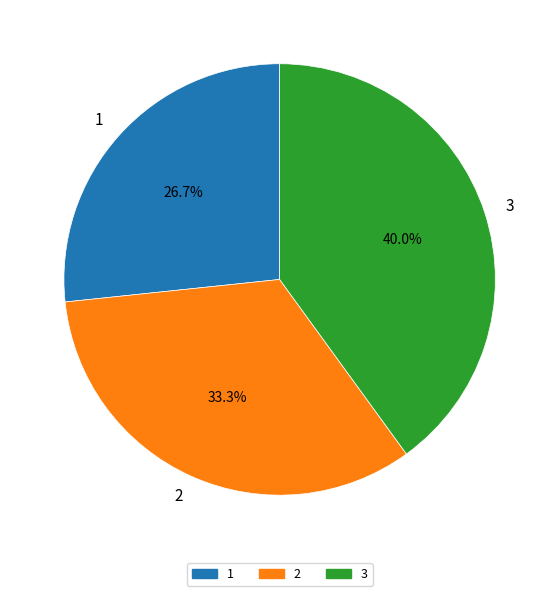

To the nearest percent, what is the average slice percentage?

33%